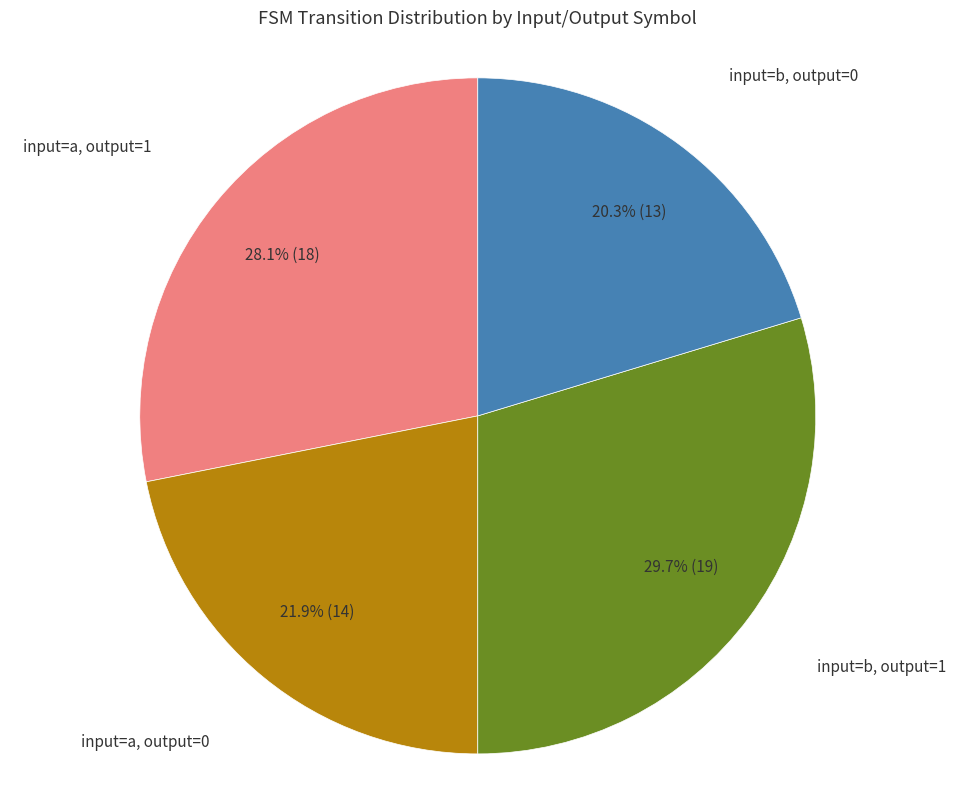

Is there any slice that represents more than half of the pie?

No